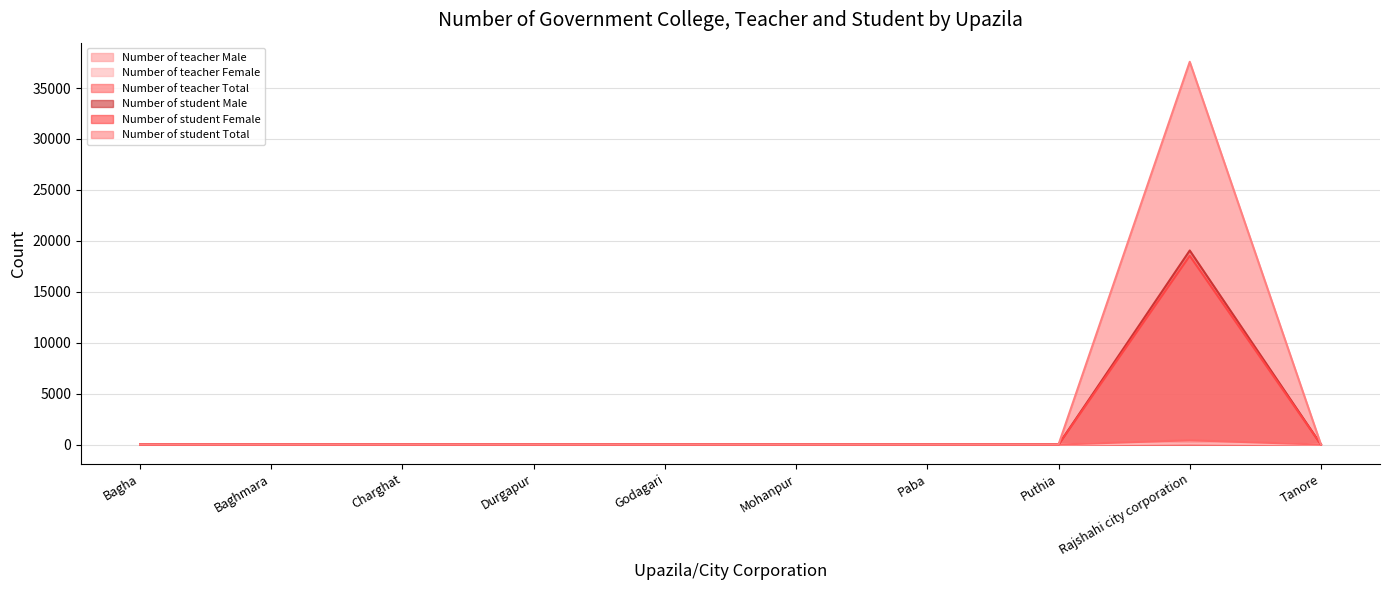

Which series changed the most between Godagari and Puthia?

Number of teacher Male